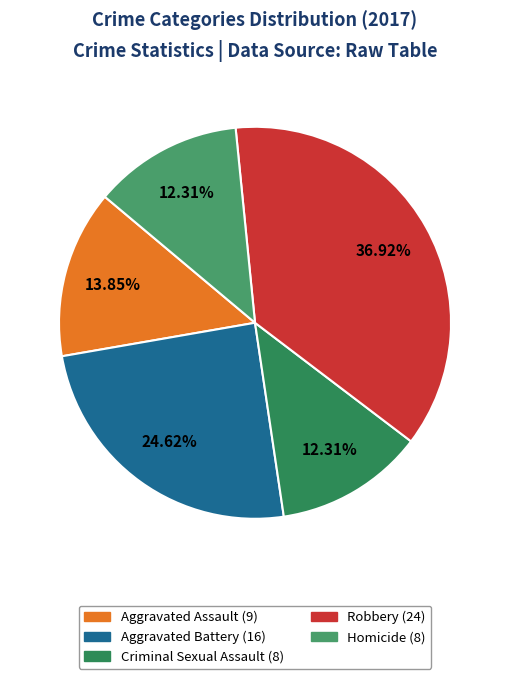

Which category has the smallest portion of the pie?

Criminal Sexual Assault